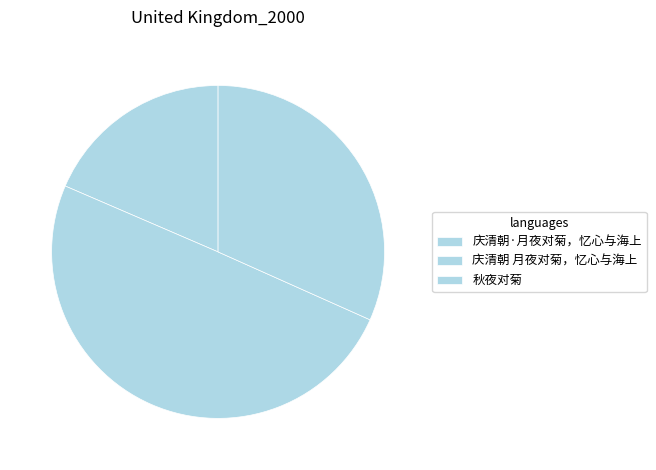

What is the change in value from 庆清朝·月夜对菊，忆心与海上 to 庆清朝 月夜对菊，忆心与海上?

+525038